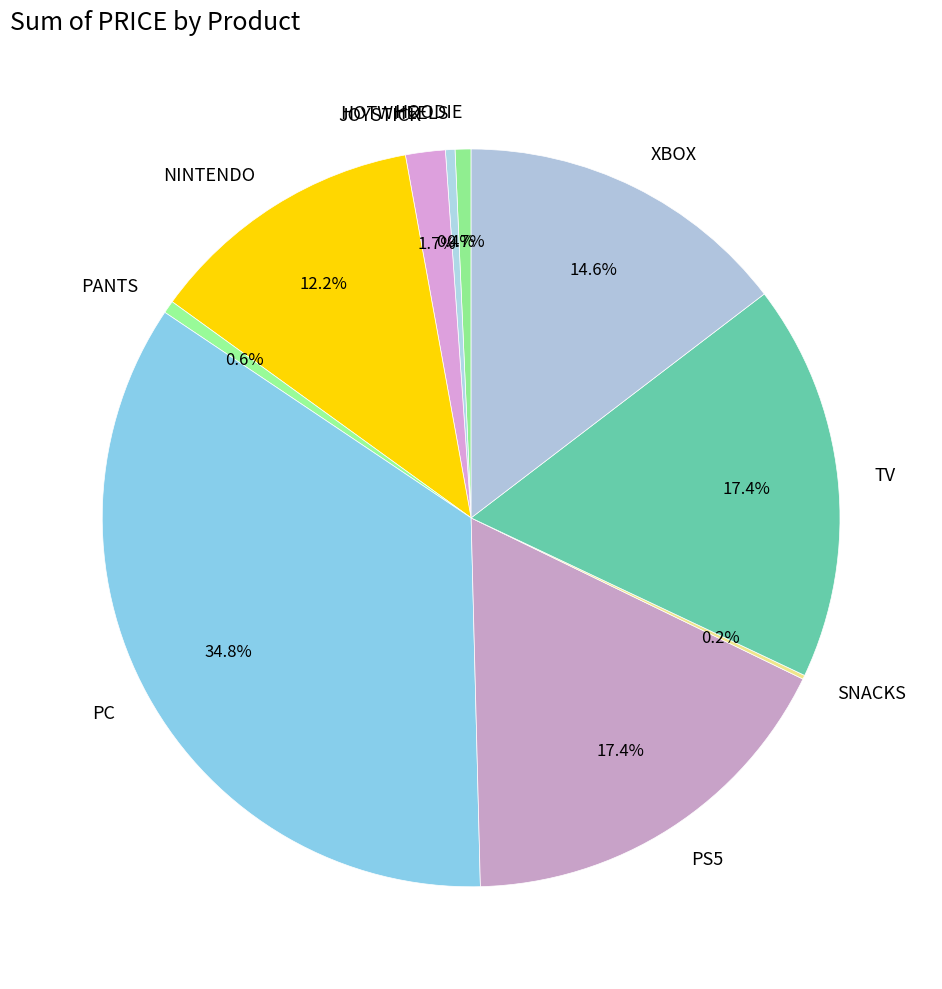

Does any single category account for the majority?

No